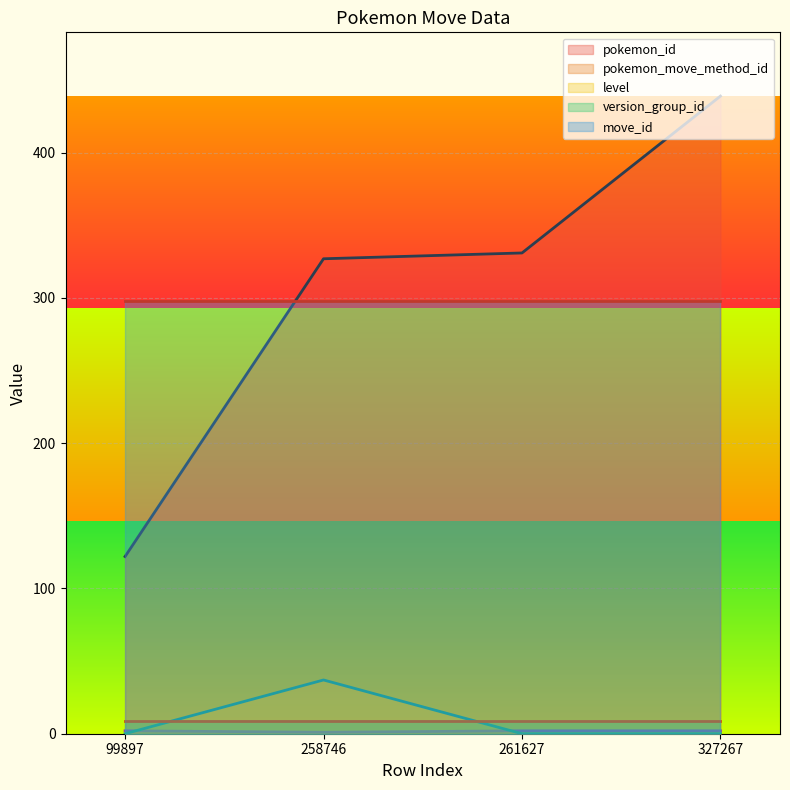

Which series has the largest total across all categories?

pokemon_id